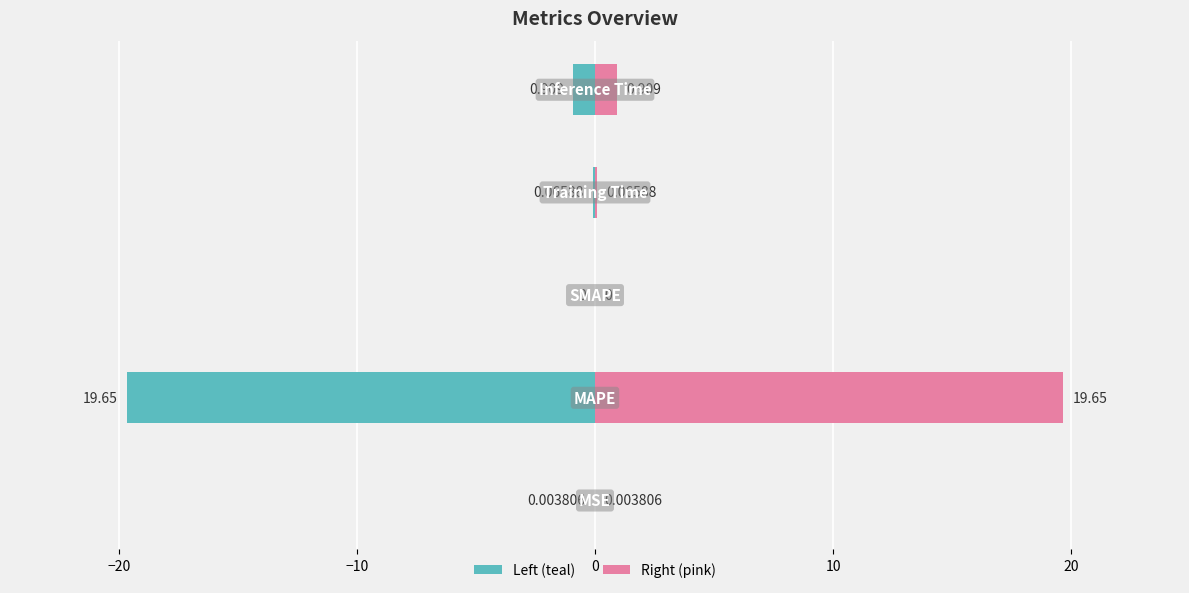

Which has a higher value, MSE or SMAPE?

MSE